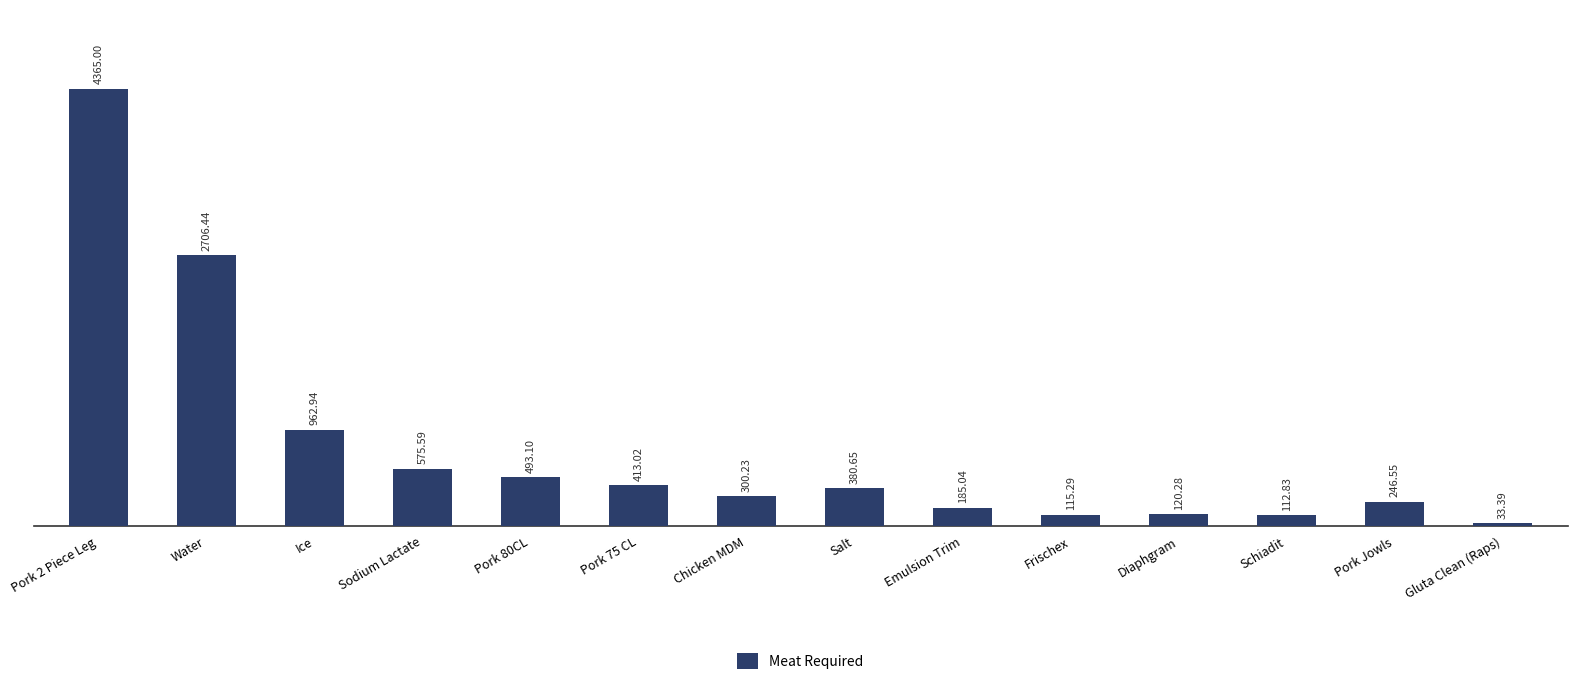

What is the change in value from Pork 75 CL to Frischex?

-297.7